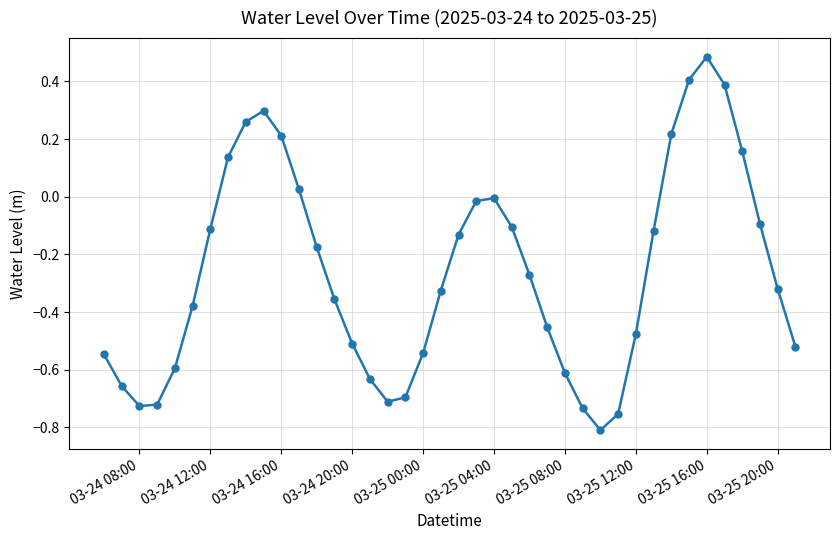

What is the difference between the maximum and minimum values?

1.3